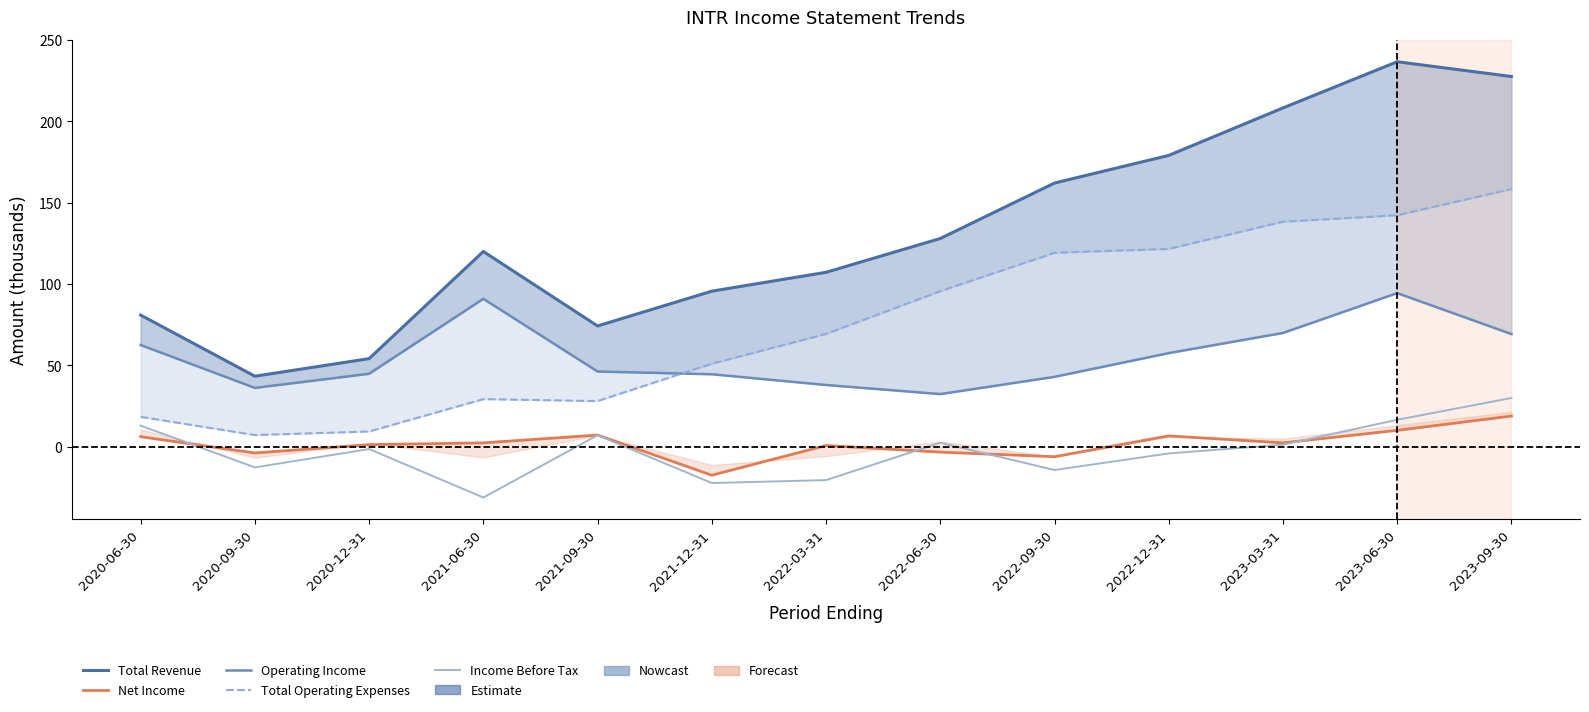

What are all the series names shown in the legend?

Total Revenue, Net Income, Operating Income, Total Operating Expenses, Income Before Tax